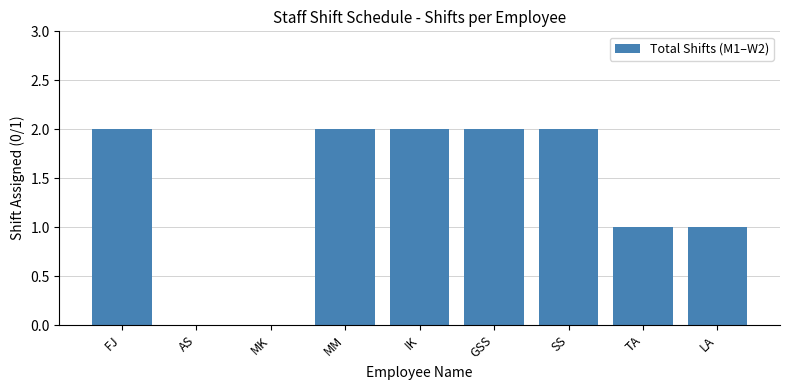

Reading right to left, transcribe all the data shown in this chart.

LA=1	TA=1	SS=2	GSS=2	IK=2	MM=2	MK=0	AS=0	FJ=2